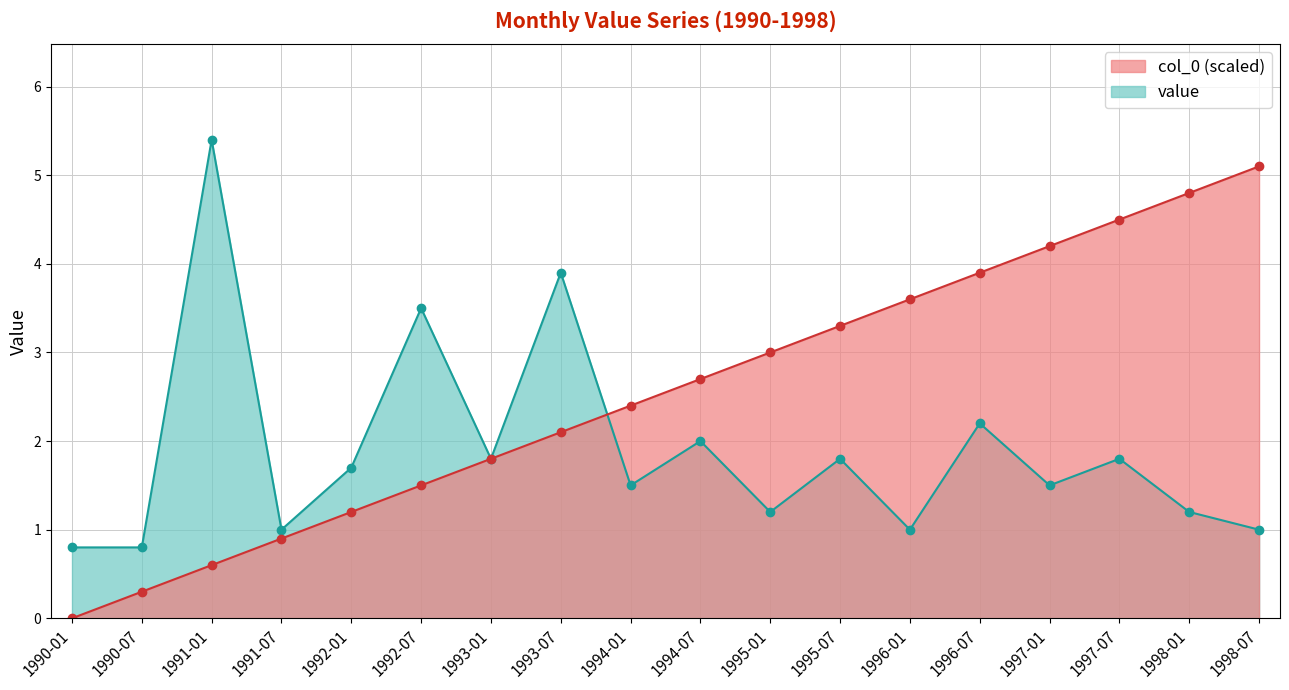

The col_0 series shows 3.3 at 1995-07. True or false?

True